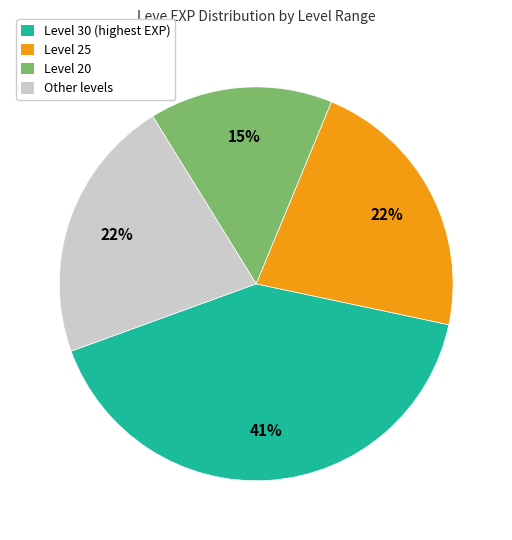

Is there a majority slice in this chart?

No